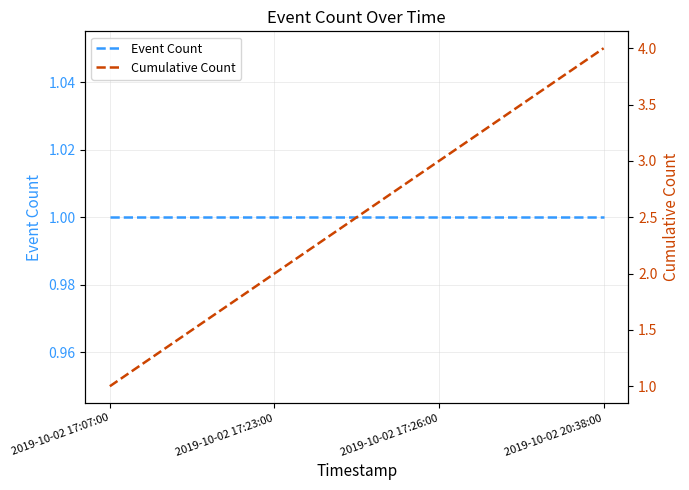

What is the total value across all series at 2019-10-02 17:23:00?

3